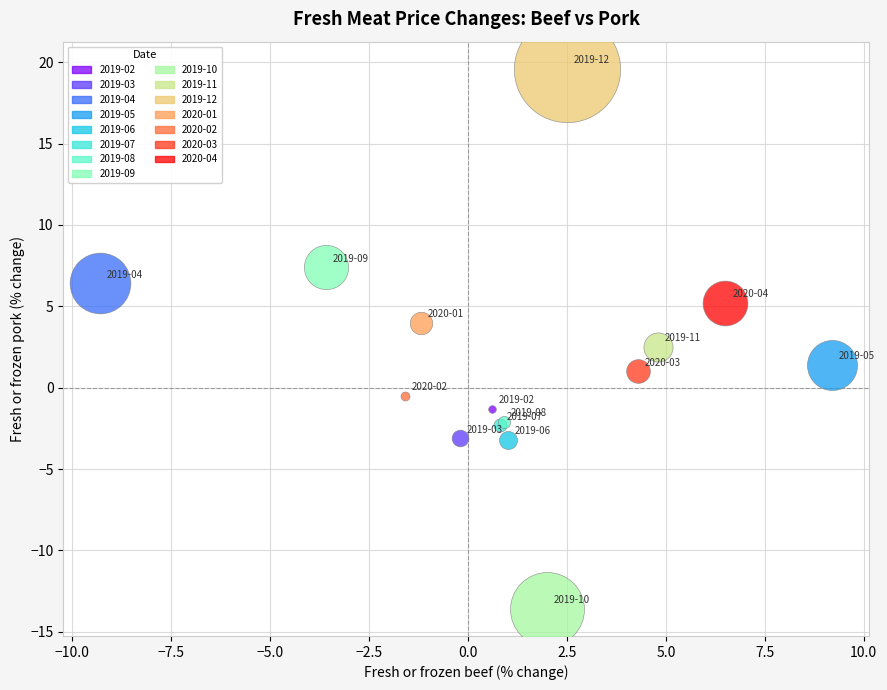

Which series reaches the maximum Y coordinate?

2019-12